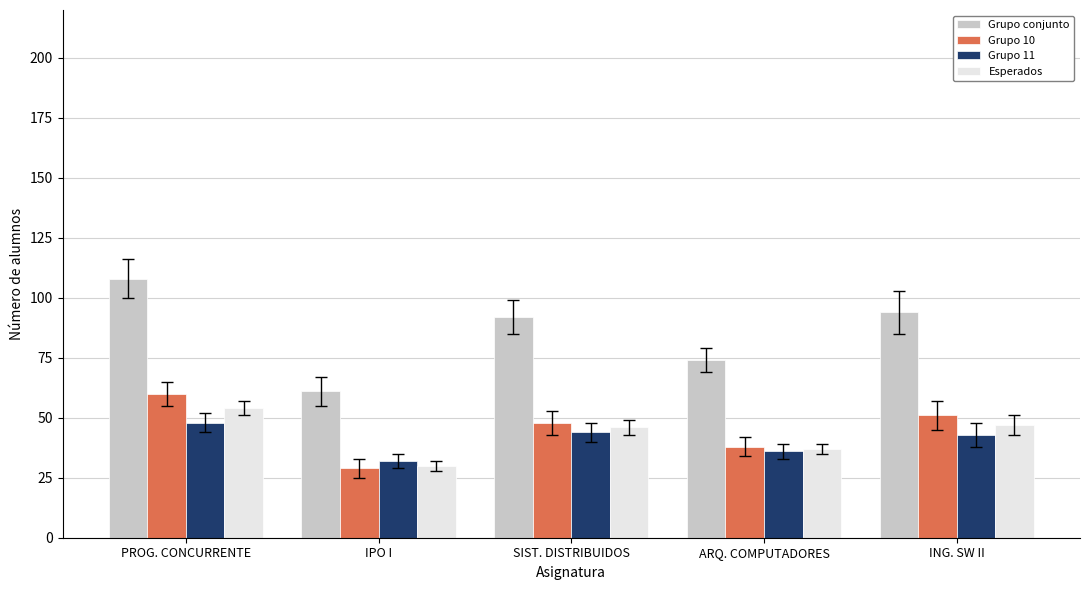

At how many categories does at least one series exceed 78?

3